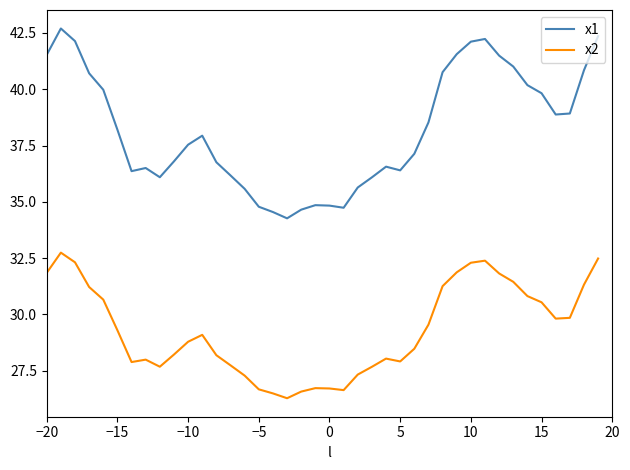

What is the highest value of the x1 series?

42.7